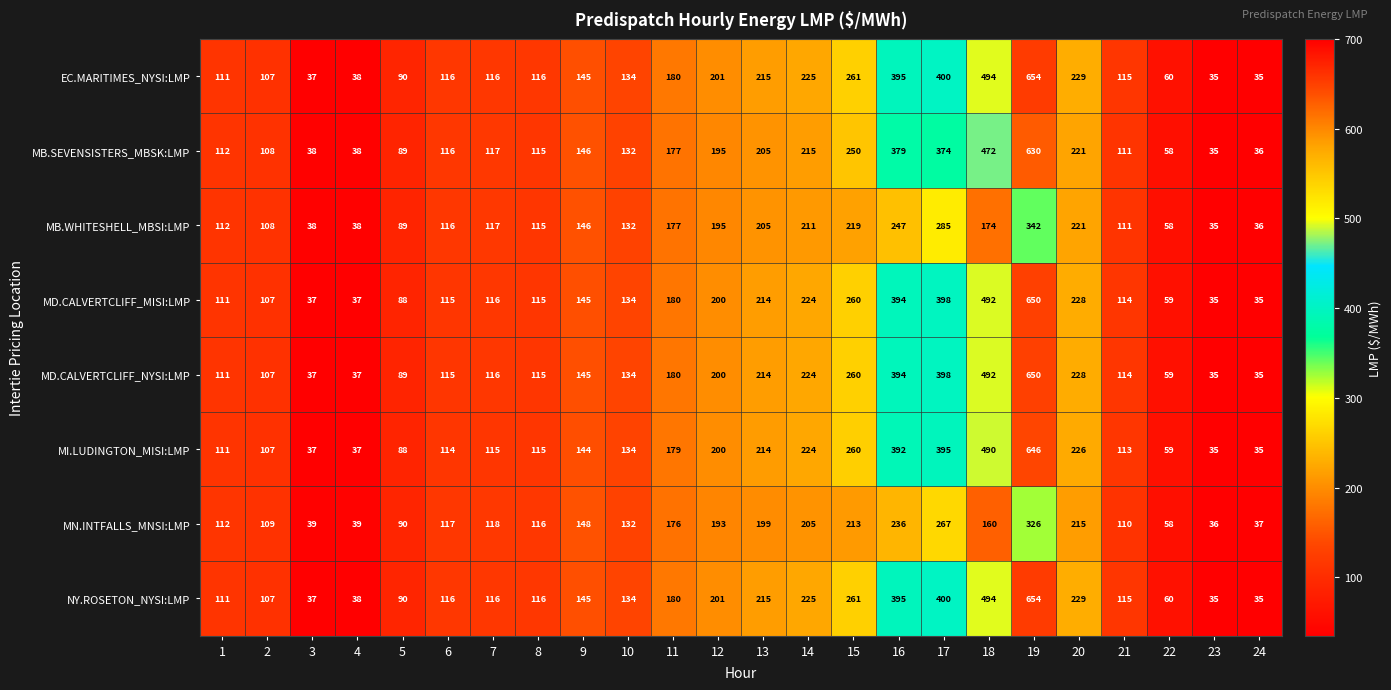

What is the maximum value for MB.WHITESHELL_MBSI:LMP?

342